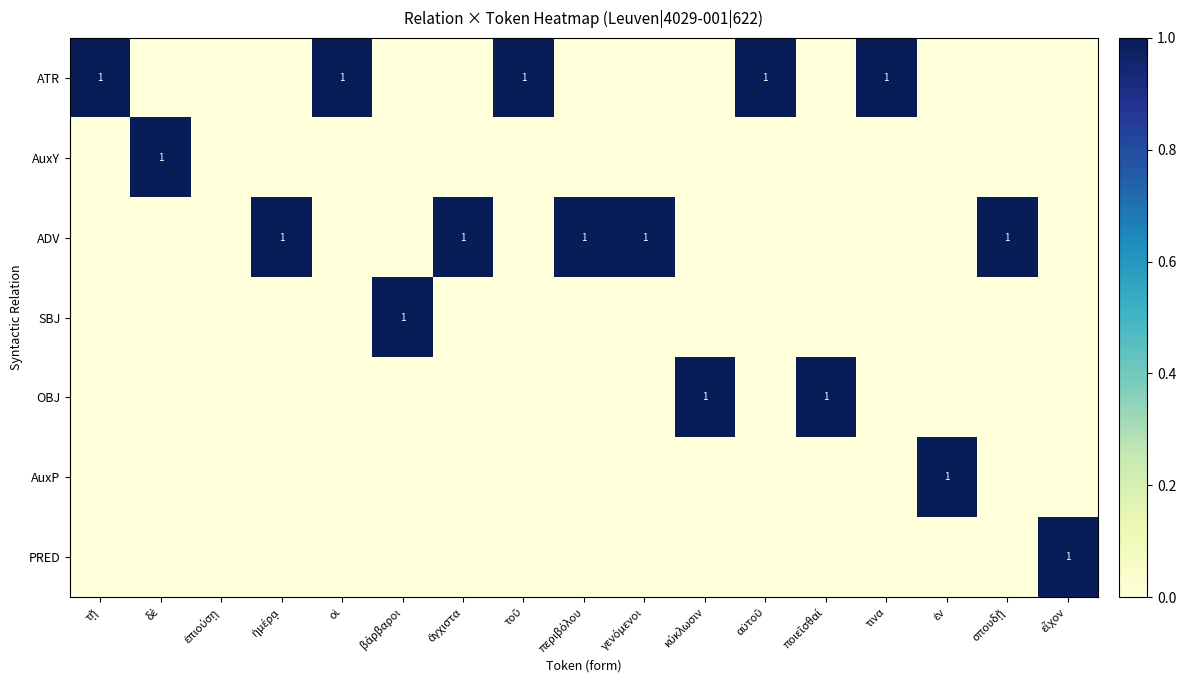

The value of AuxY at ἐπιούσῃ is -1. True or false?

False